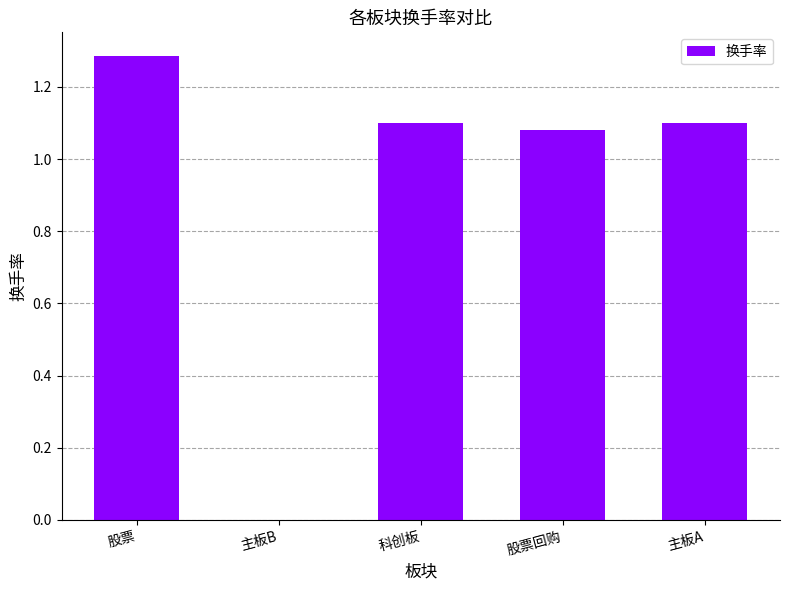

The value at 主板A is 1.6. True or false?

False